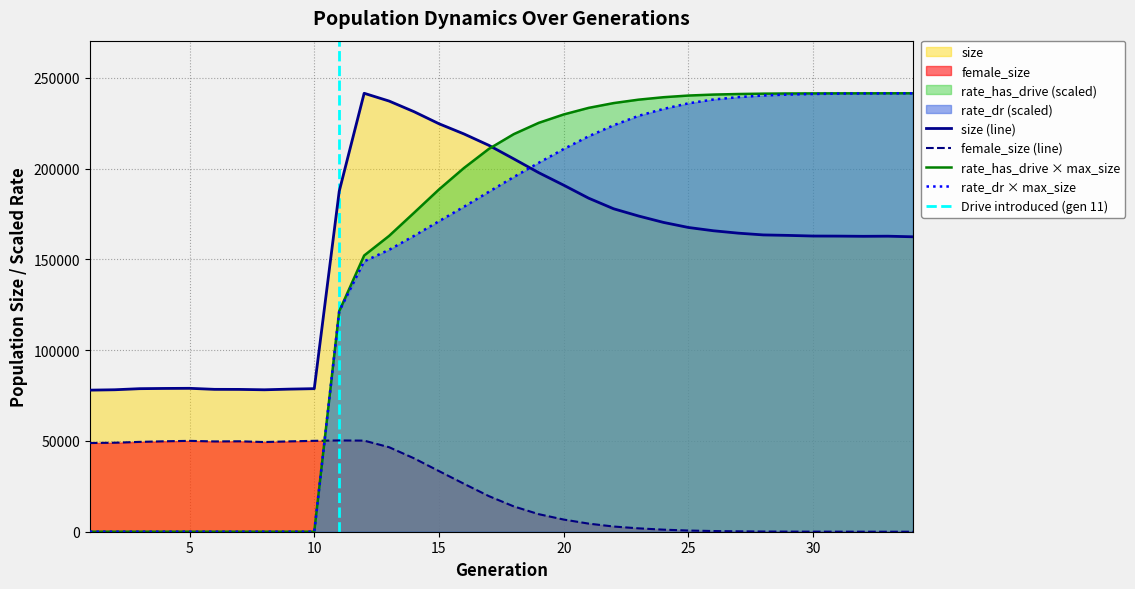

What is the approximate value of size at 4?

78916.0